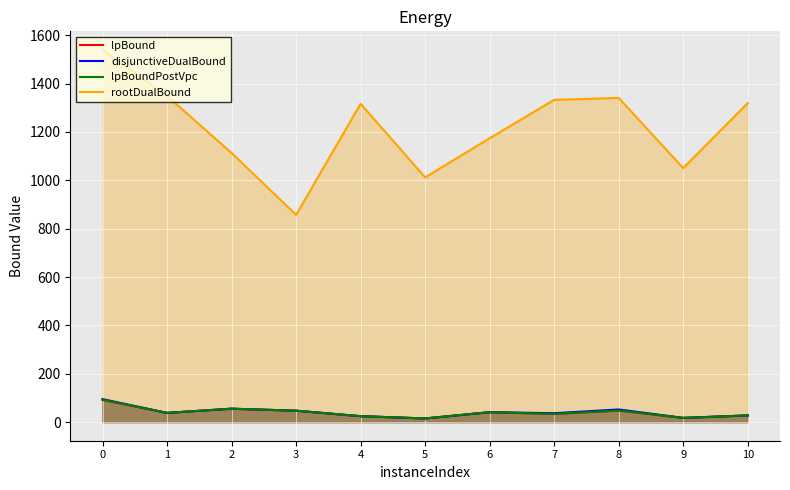

What is the value of the lpBound point at the 5th from the left?

24.6